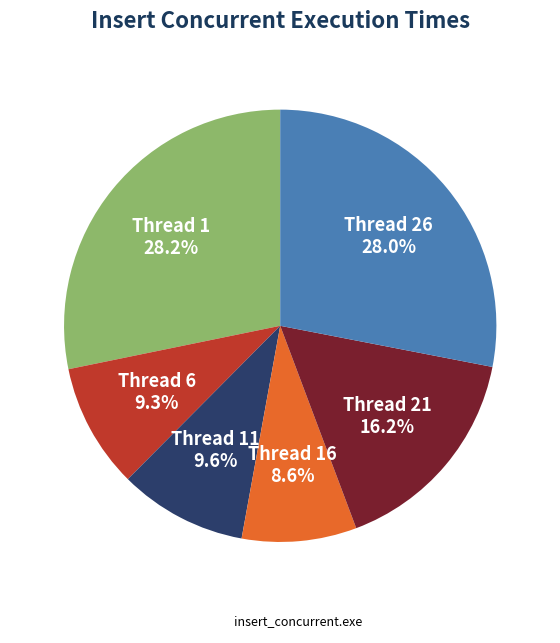

Which category has the smallest portion of the pie?

Thread 16 8.6%